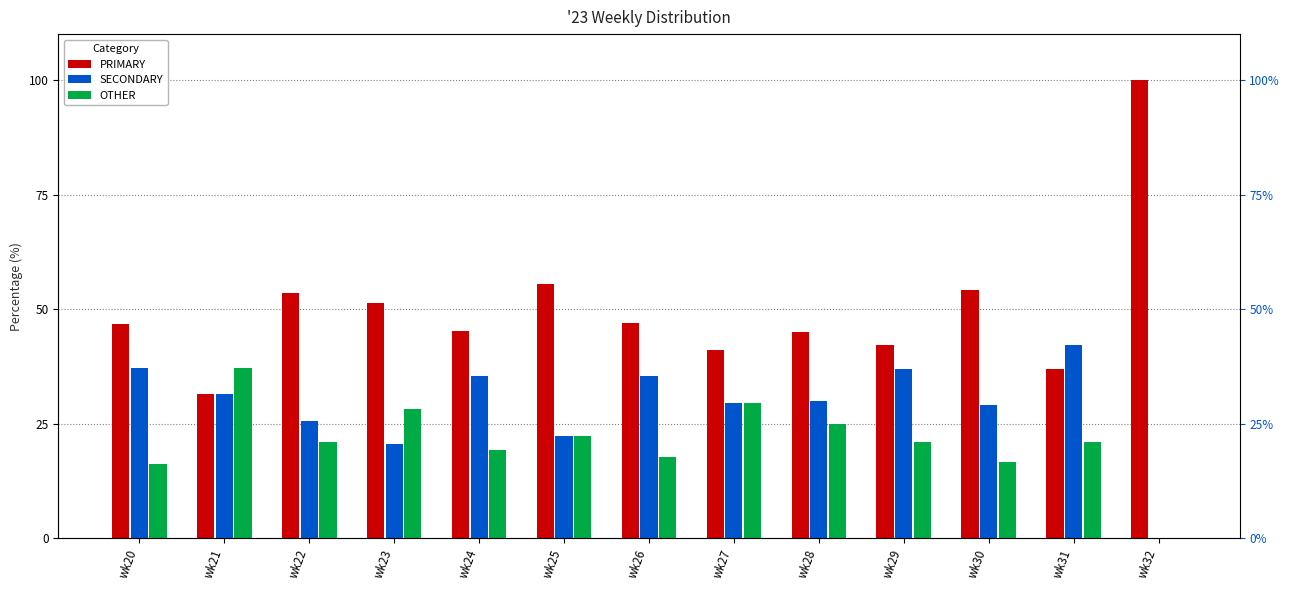

Which series has the largest total across all categories?

PRIMARY